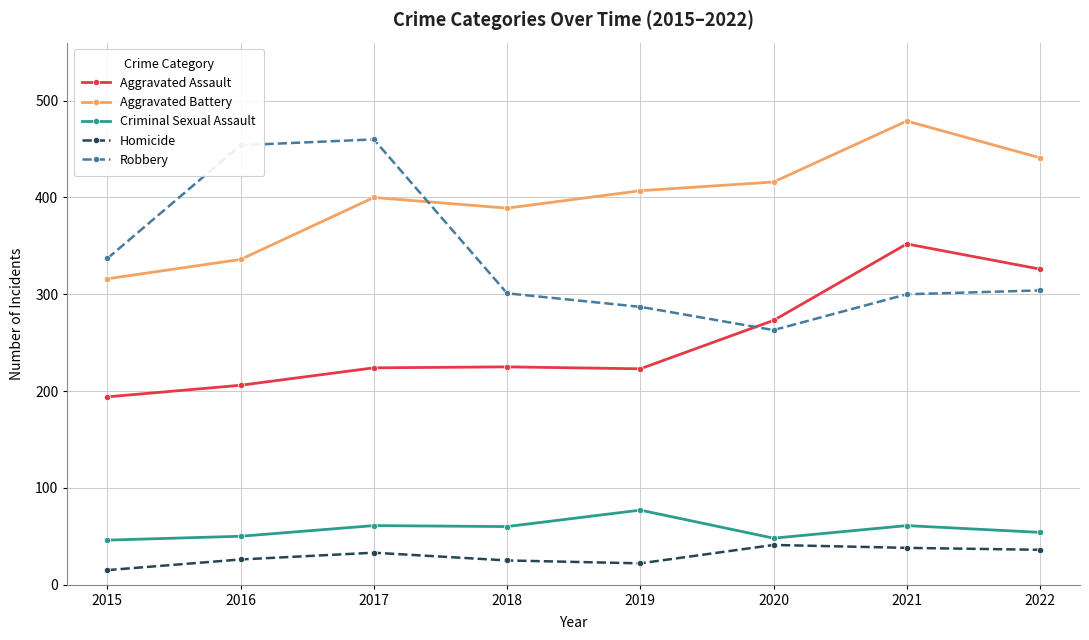

Which series has the largest range (max minus min)?

Robbery